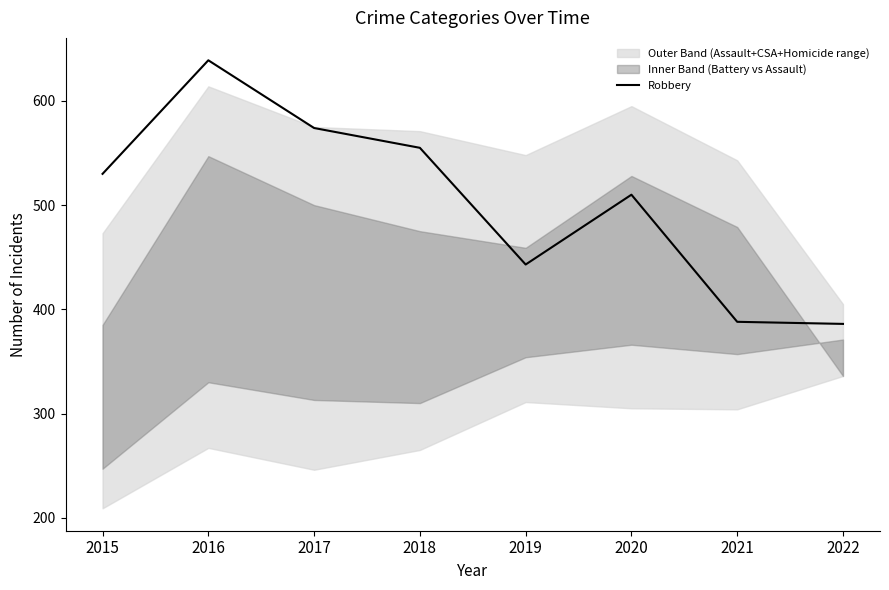

What value does the data have at 2022, to the nearest 5?

385